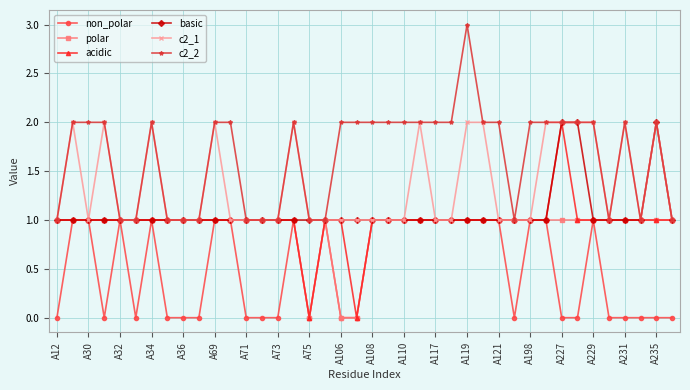

Which series has the largest total across all categories?

c2_2